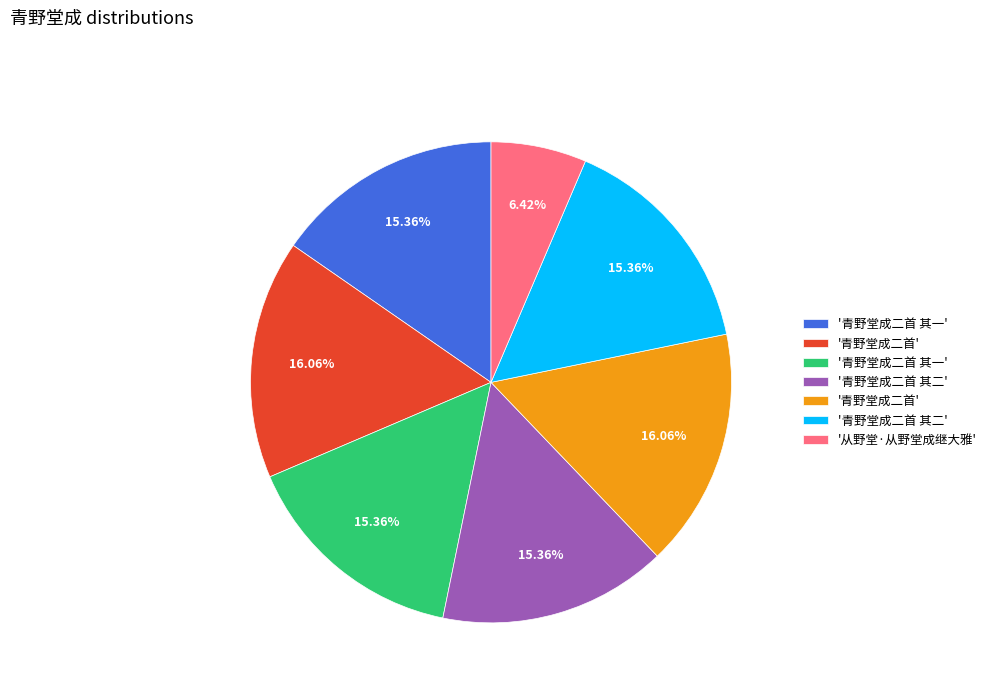

Is there any slice that represents more than half of the pie?

No